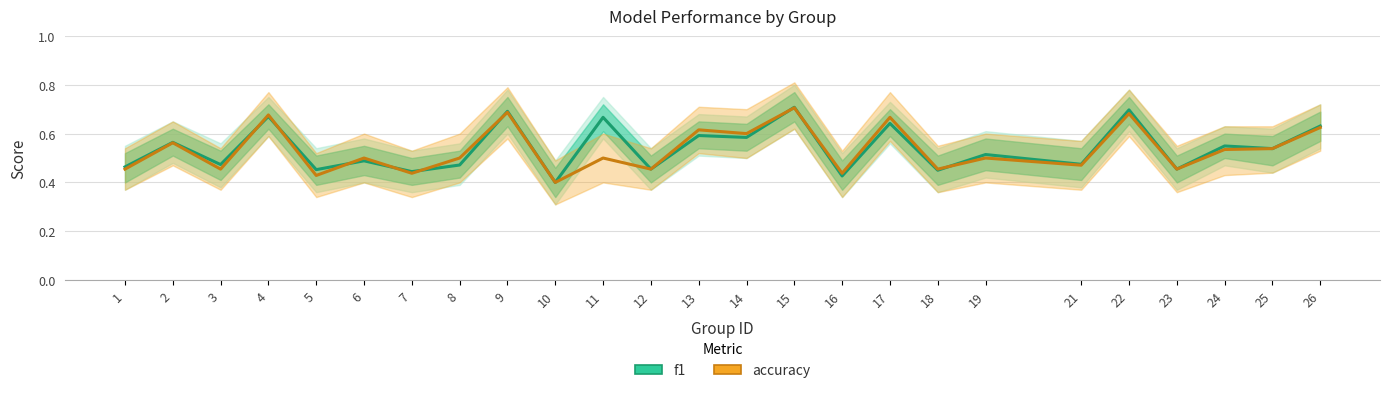

Which series ends up on top after the final intersection of f1 and accuracy?

f1